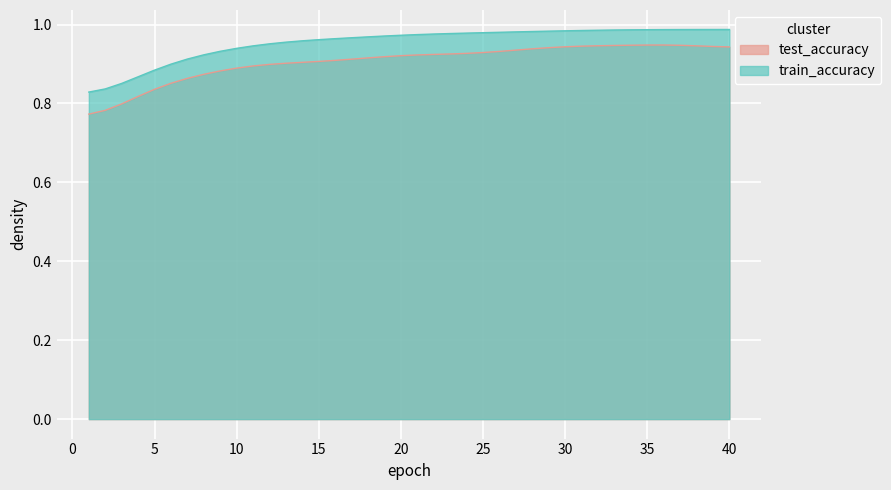

Does the chart display data point markers on the line(s)?

No